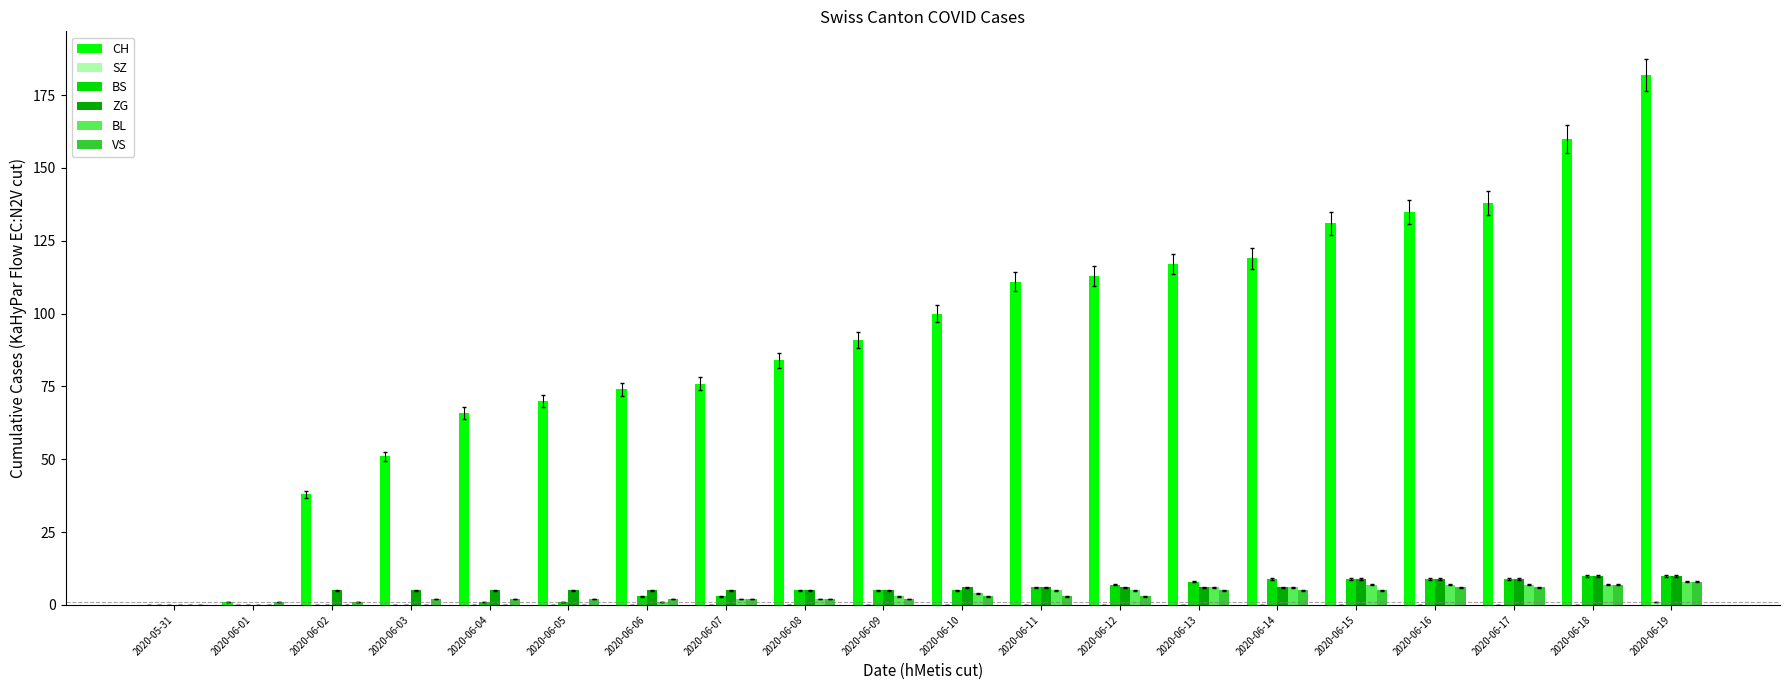

Count the number of categories in the chart.

20